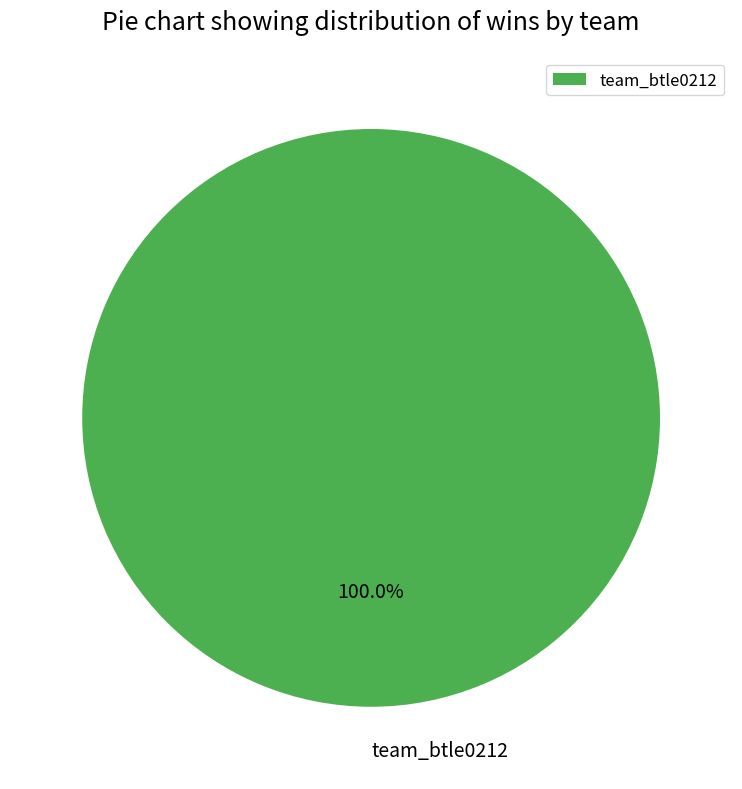

Which category accounts for the majority?

team_btle0212